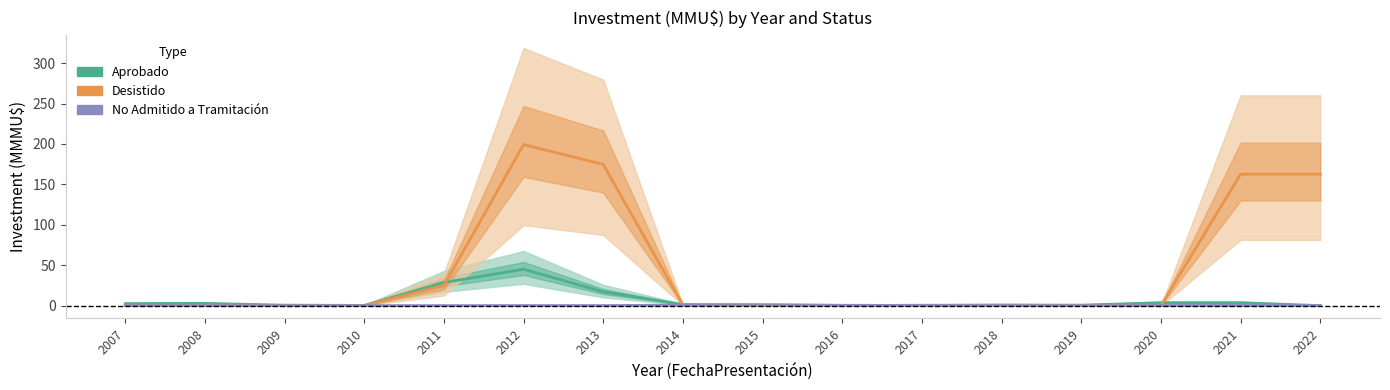

What is the sum of the No Admitido a Tramitación values at 2018 and 2012?

0.1